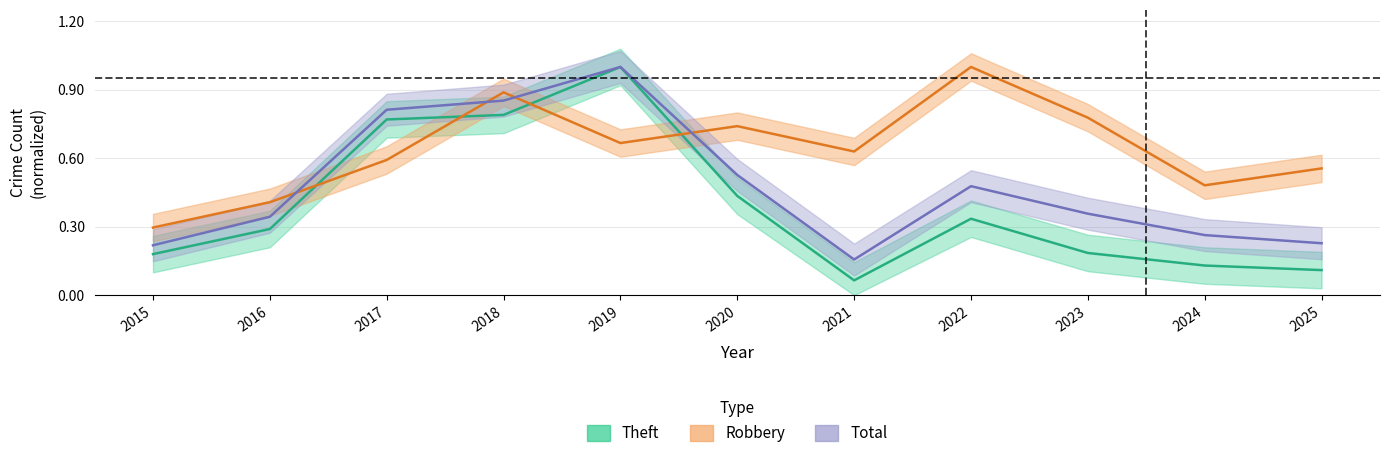

True or false: Robbery has a value of 0.6 at 2025.

True